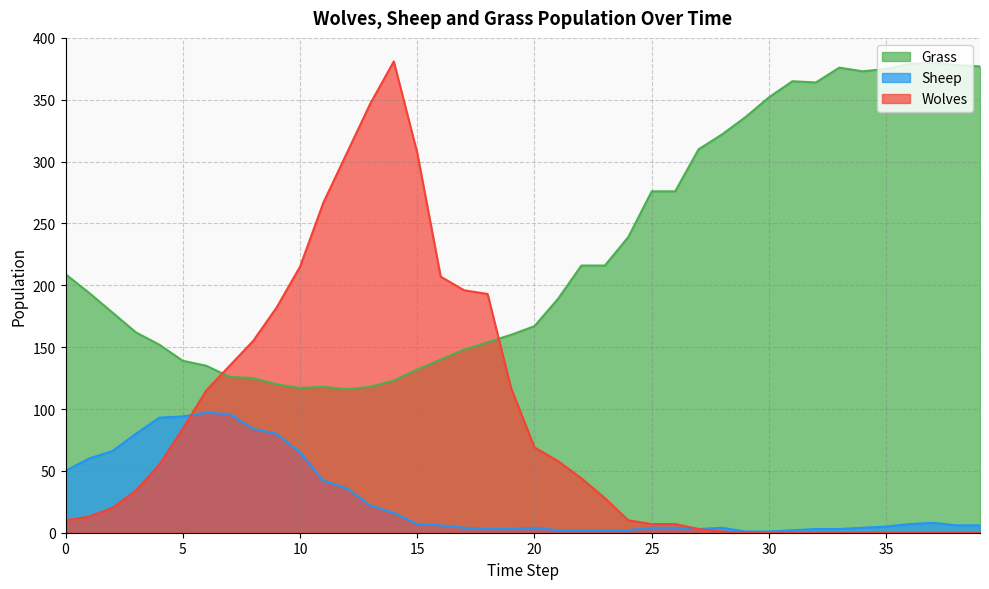

Which series has the largest total across all categories?

Grass